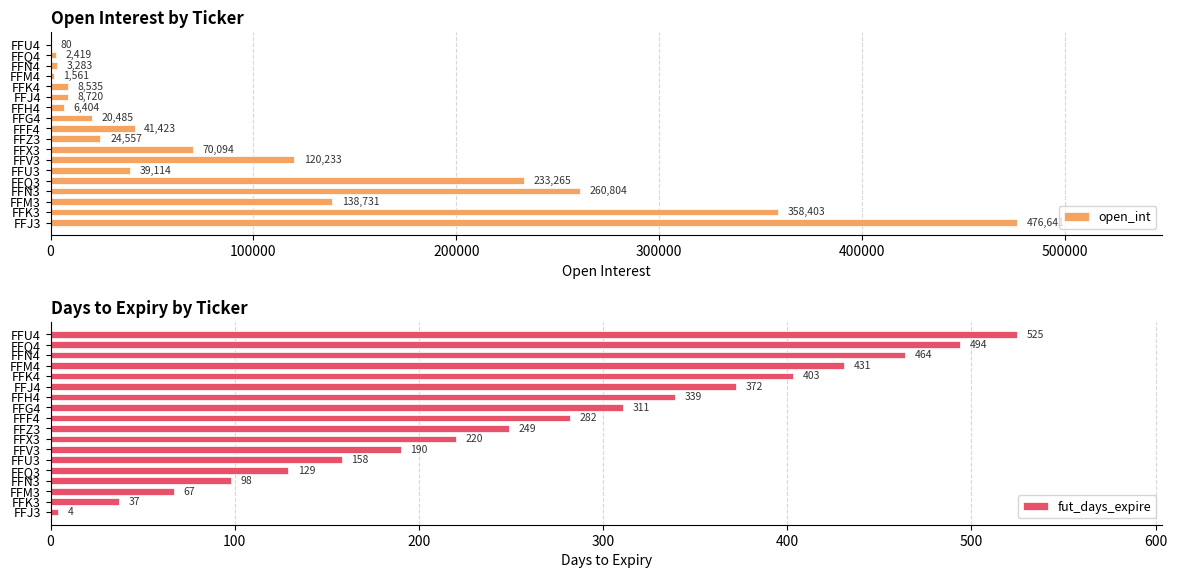

How many bars are there in total?

36